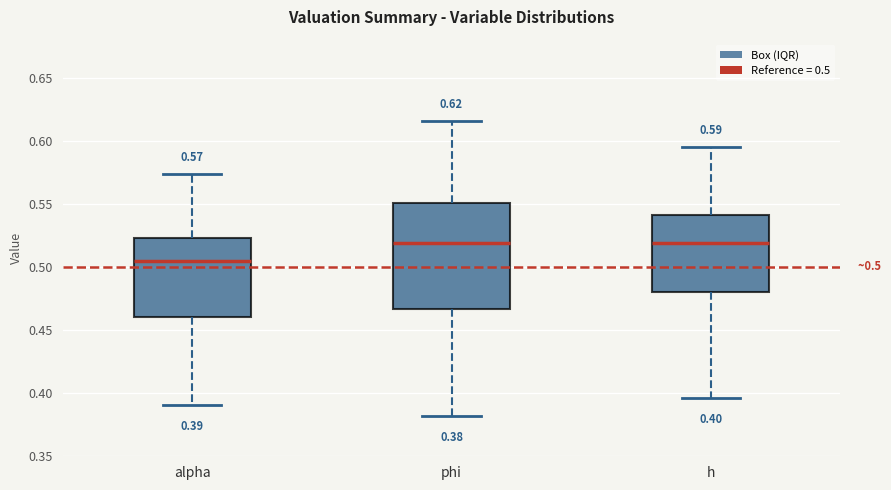

Comparing the boxes themselves (not the whiskers), which one is the tallest?

phi